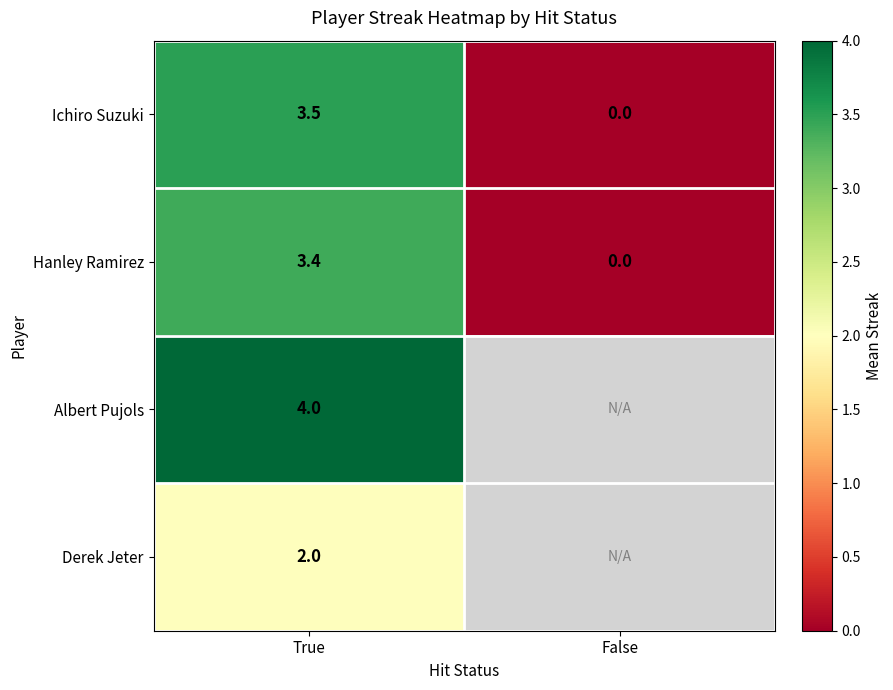

Count the Ichiro Suzuki values in the range 0 to 3.

1